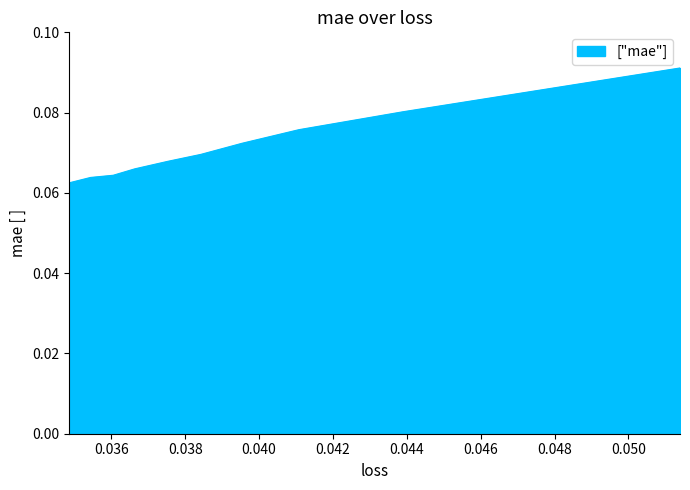

True or false: the data has more than 0 interior local peaks.

False